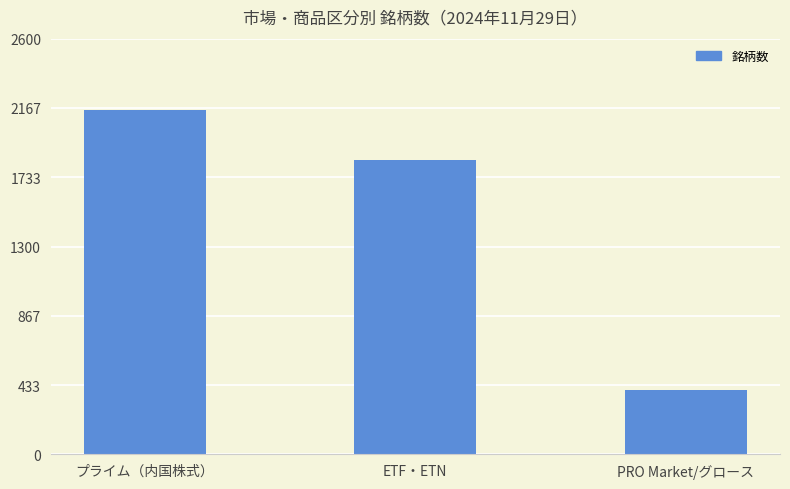

What is the value of the 2nd bar from the left?

1842